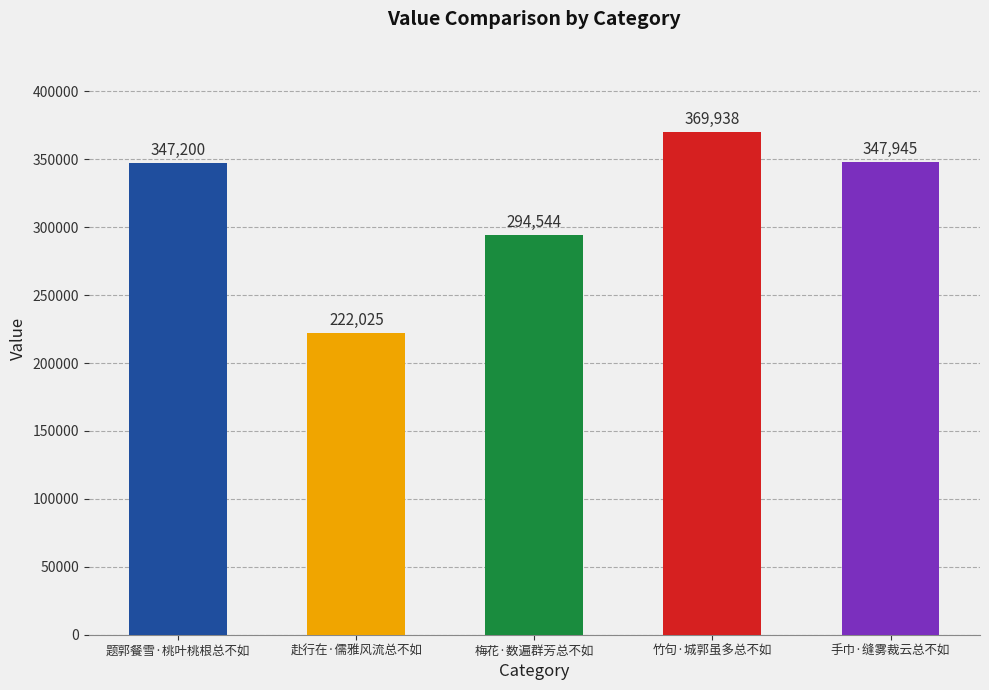

List the labels in order of value, largest first.

竹句·城郭虽多总不如, 手巾·缝雾裁云总不如, 题郭餐雪·桃叶桃根总不如, 梅花·数遍群芳总不如, 赴行在·儒雅风流总不如